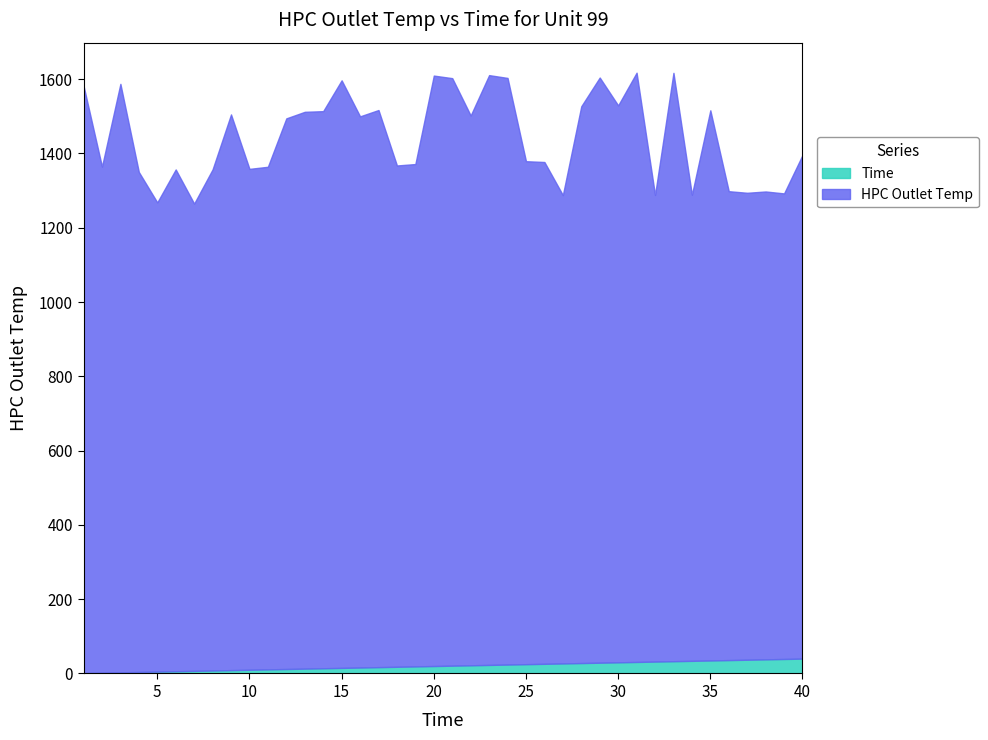

Which has a higher value, 16 or 1?

16